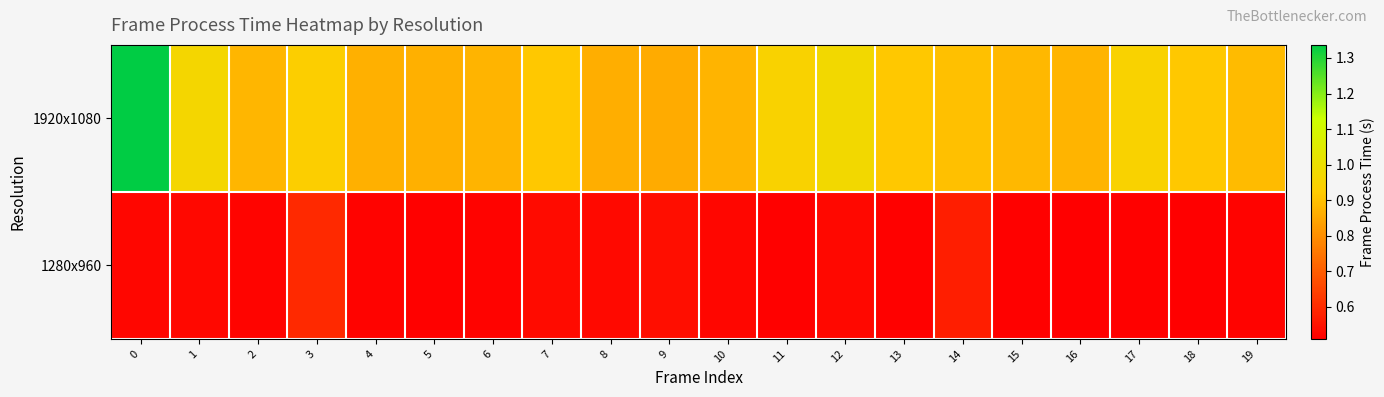

At how many categories does at least one series exceed 0?

20